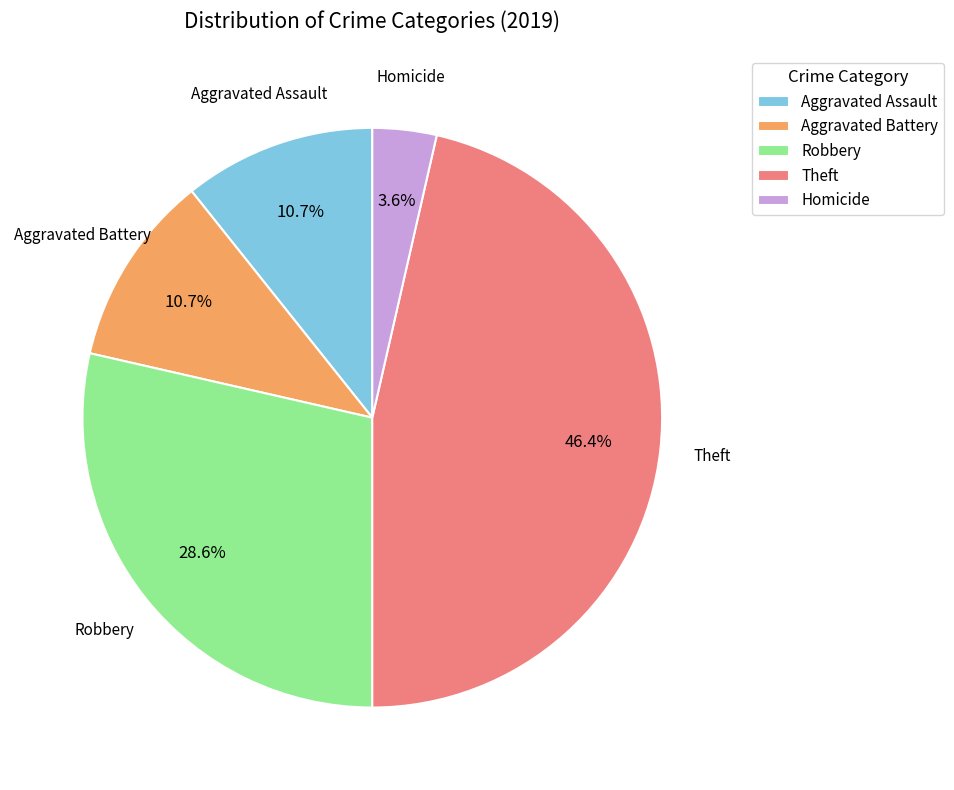

To the nearest percent, what is the difference between the largest and smallest slice percentages?

43%